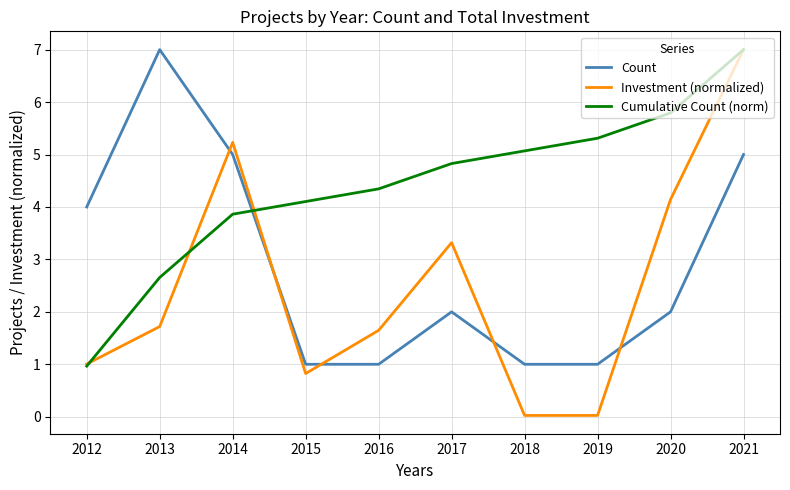

Which category has the highest value in the Cumulative Count (norm) series?

2021